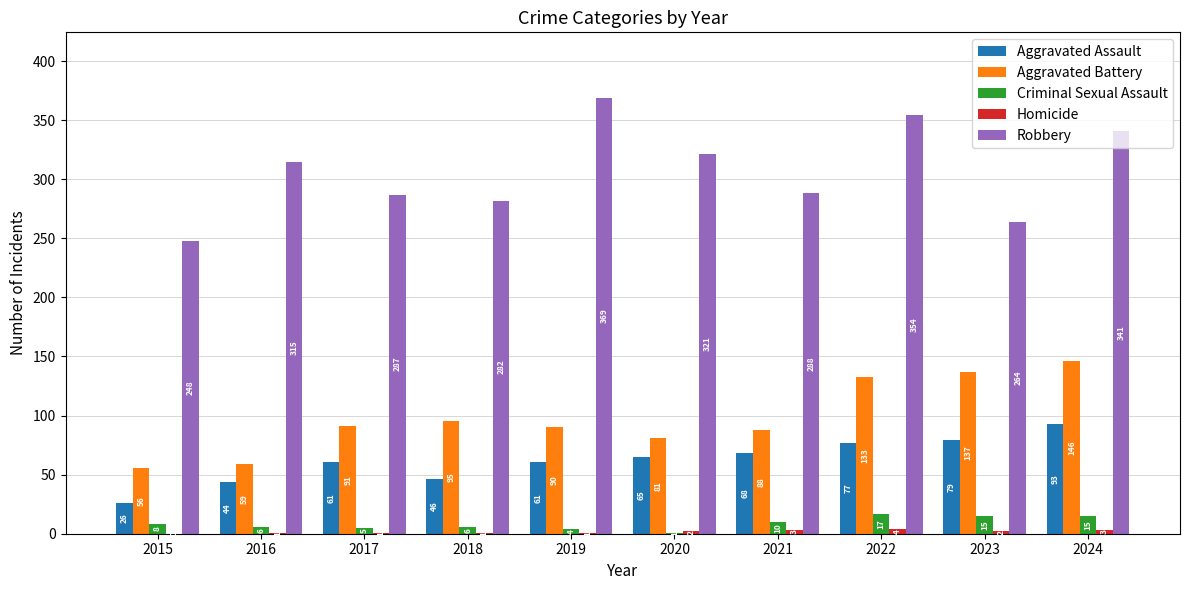

What is the maximum value for Aggravated Assault?

93